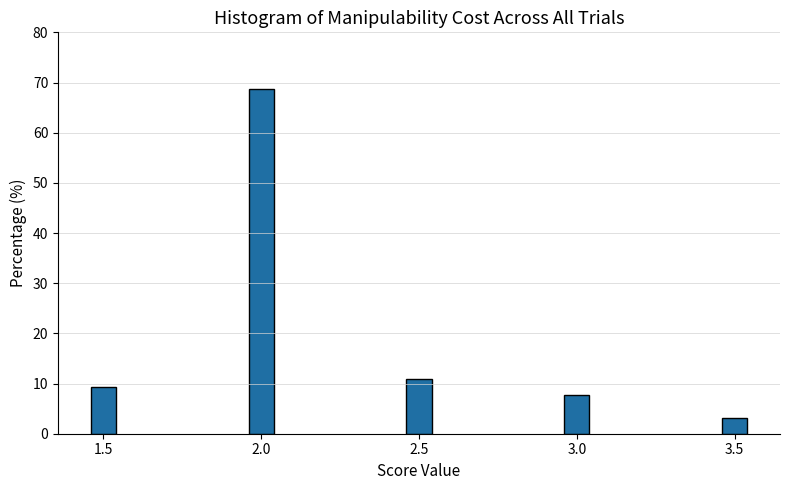

Reading left to right, what are all the values shown in this chart?

9.4	68.8	10.9	7.8	3.1